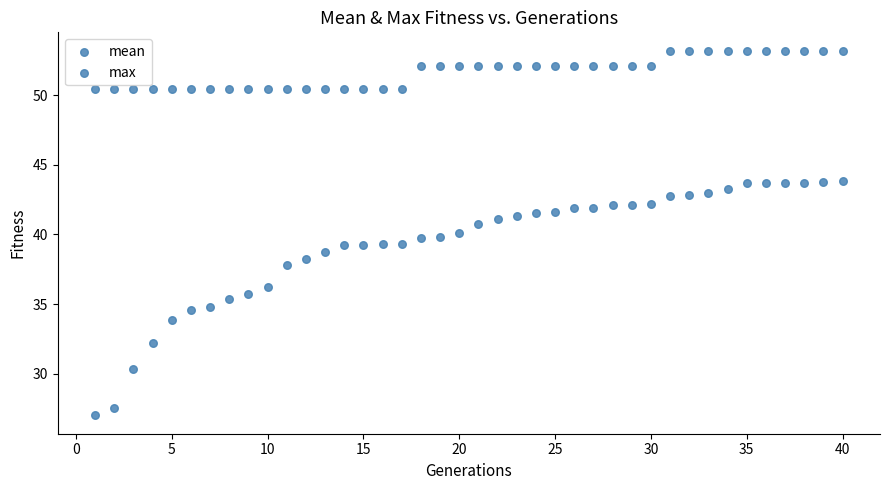

How many data points are displayed?

80